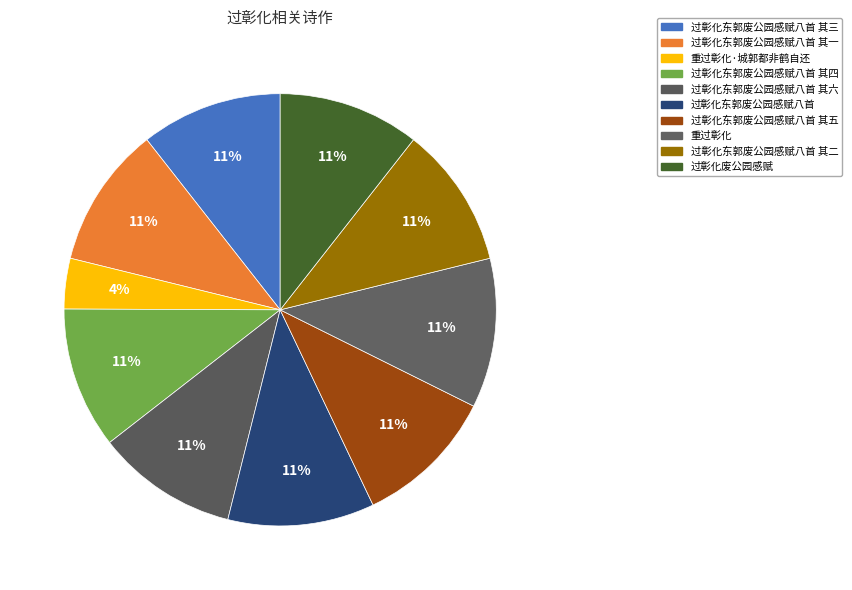

Rank the categories by value from highest to lowest.

重过彰化, 过彰化东郭废公园感赋八首, 过彰化东郭废公园感赋八首 其六, 过彰化东郭废公园感赋八首 其五, 过彰化东郭废公园感赋八首 其四, 过彰化东郭废公园感赋八首 其三, 过彰化东郭废公园感赋八首 其二, 过彰化东郭废公园感赋八首 其一, 过彰化废公园感赋, 重过彰化·城郭都非鹤自还